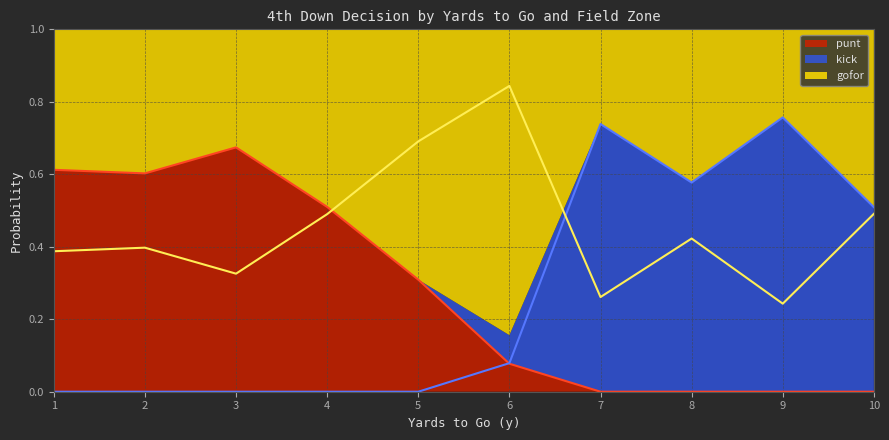

The value of punt at 10 is -0.4. True or false?

False